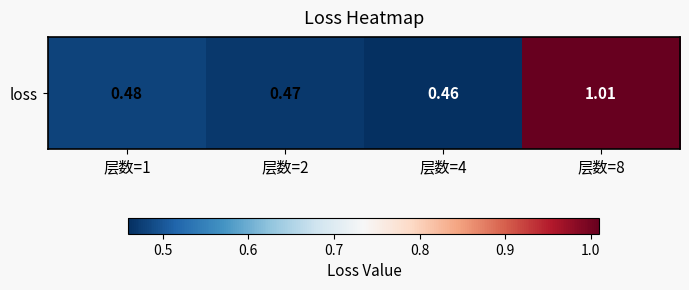

The chart shows a value of 0.7 at 层数=1. True or false?

False